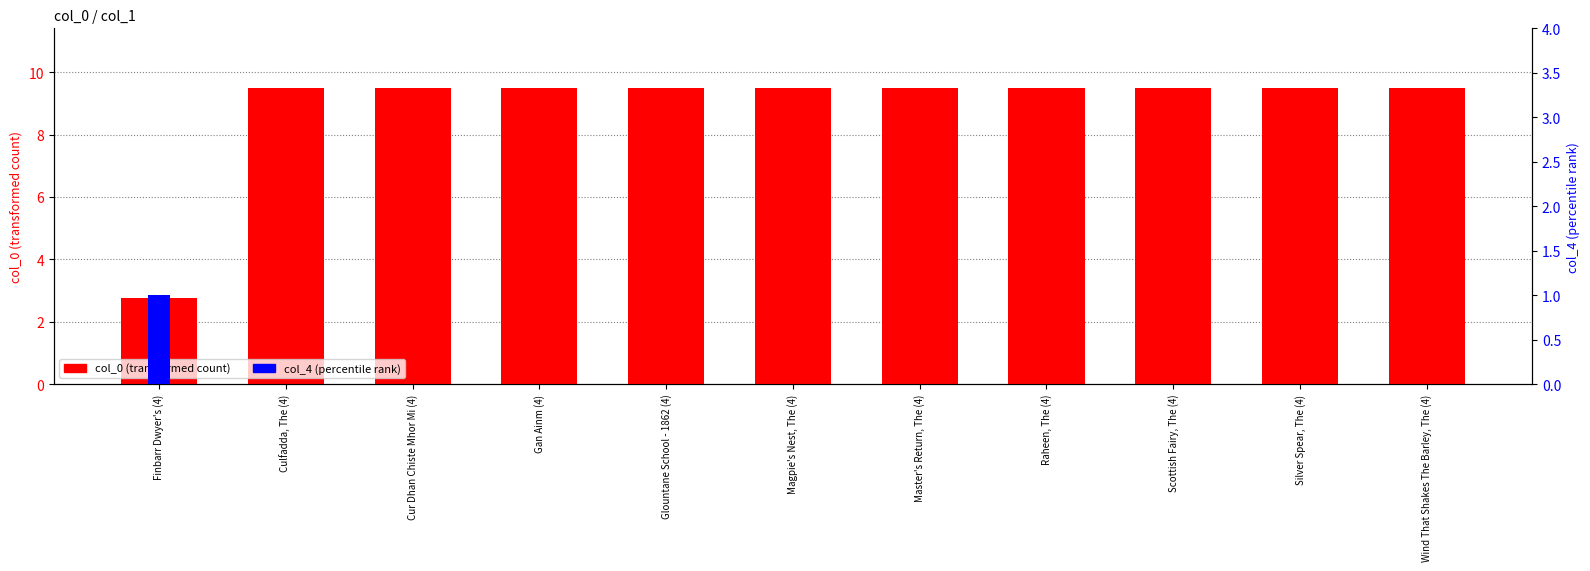

At which label is col_4 (percentile rank) closest to 0?

Culfadda, The (4)